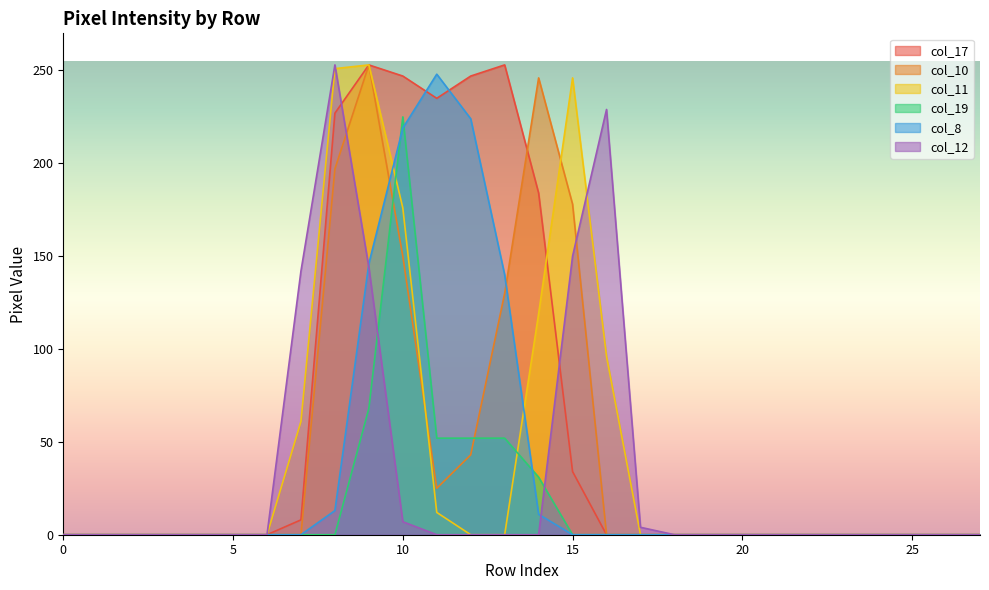

Which series has the largest total across all categories?

col_17